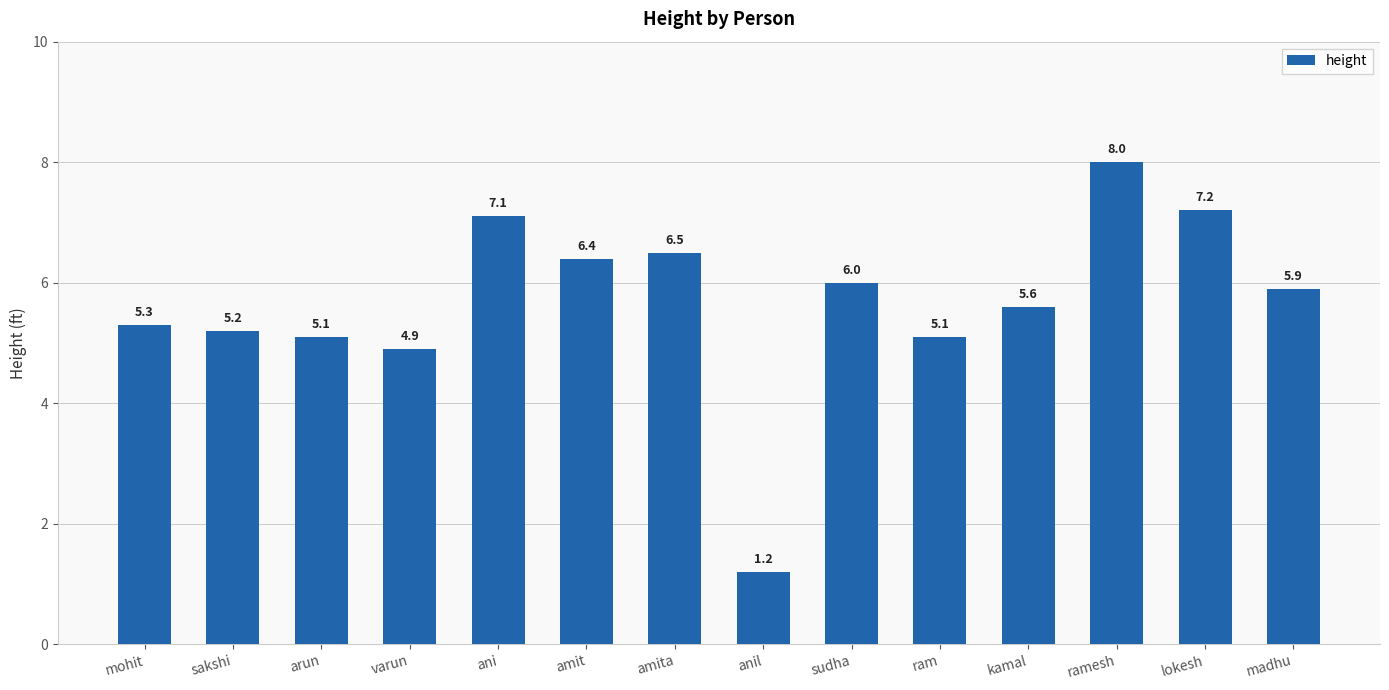

What is the change in value from ani to ramesh?

+0.9